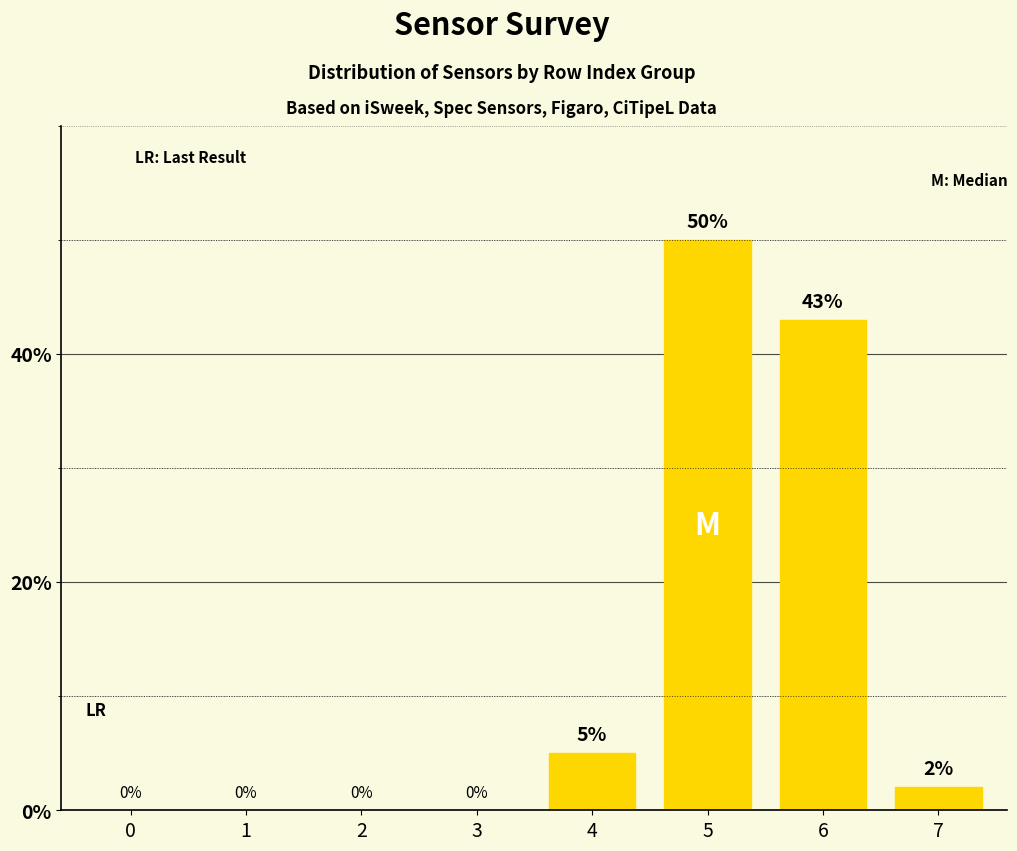

At which label is the value closest to 25?

6